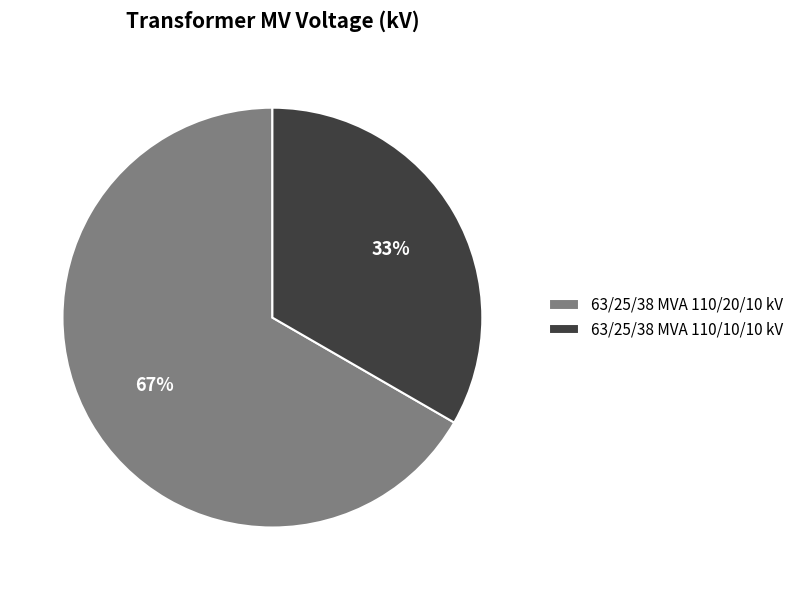

Count the number of slices in the pie.

2